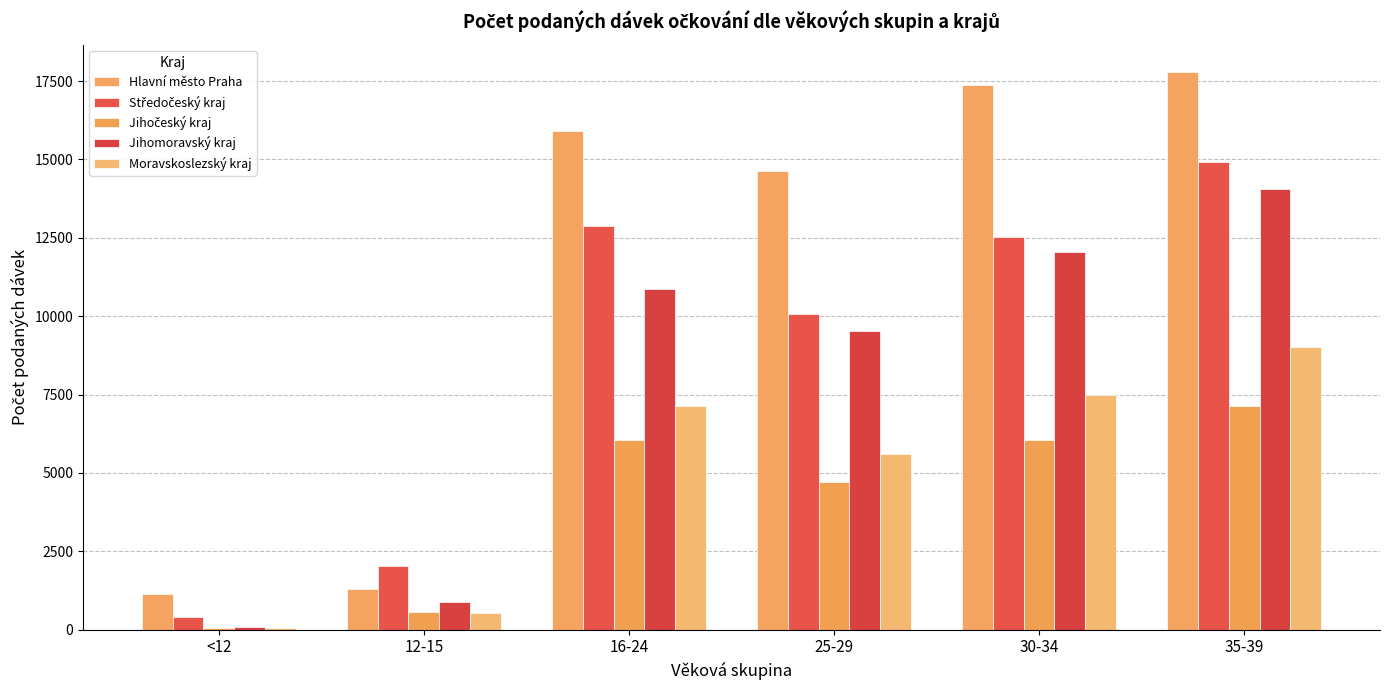

Are the bars grouped side by side (vs. stacked)?

Yes